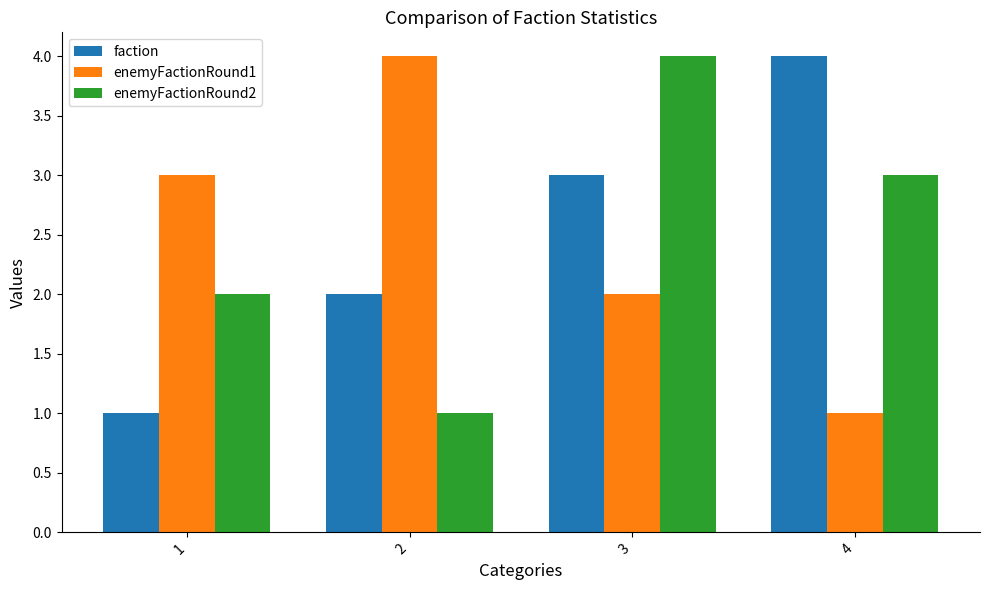

Which series changed the most between 1 and 4?

faction